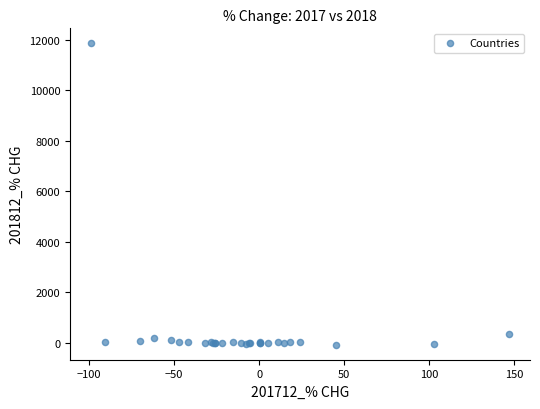

What Y value in the scatter plot is closest to 5889?

353.0